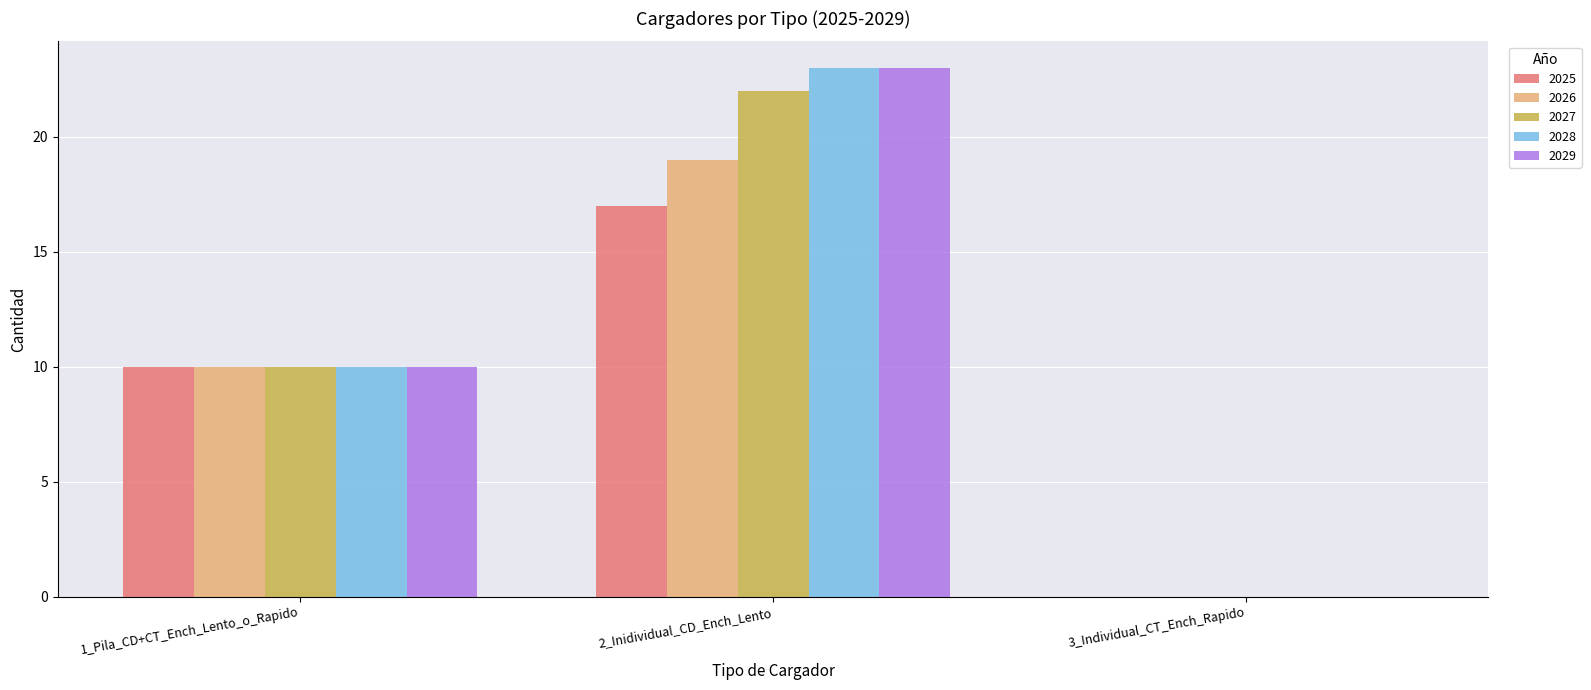

Are the bars horizontal?

No